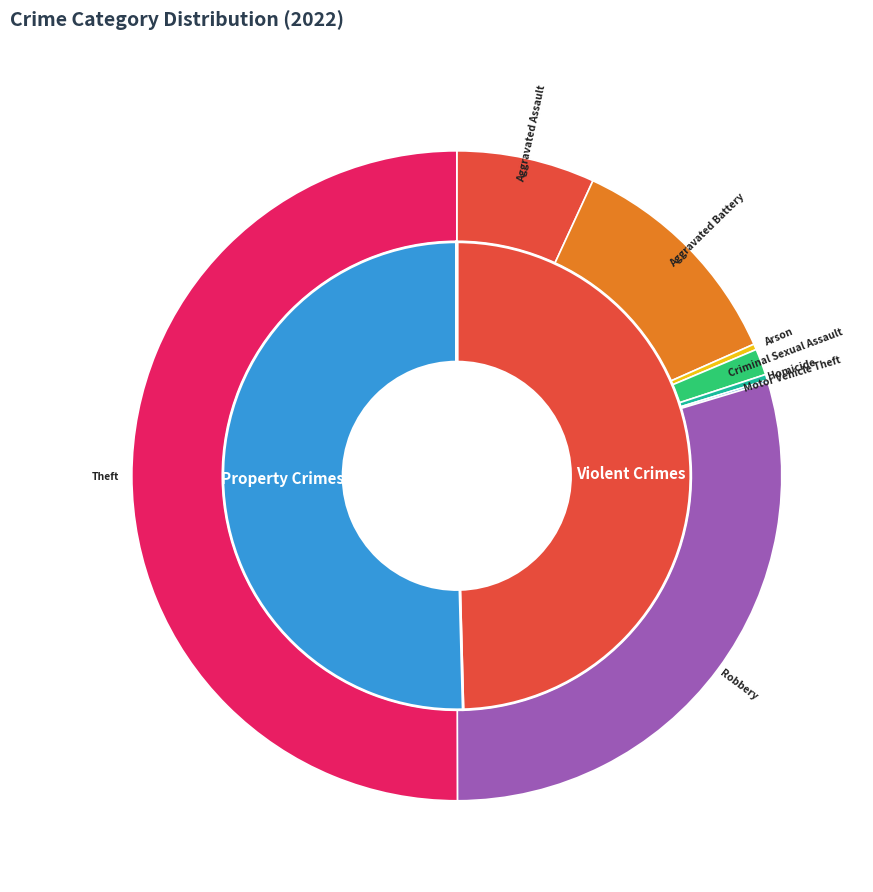

Does any single category account for the majority?

Yes